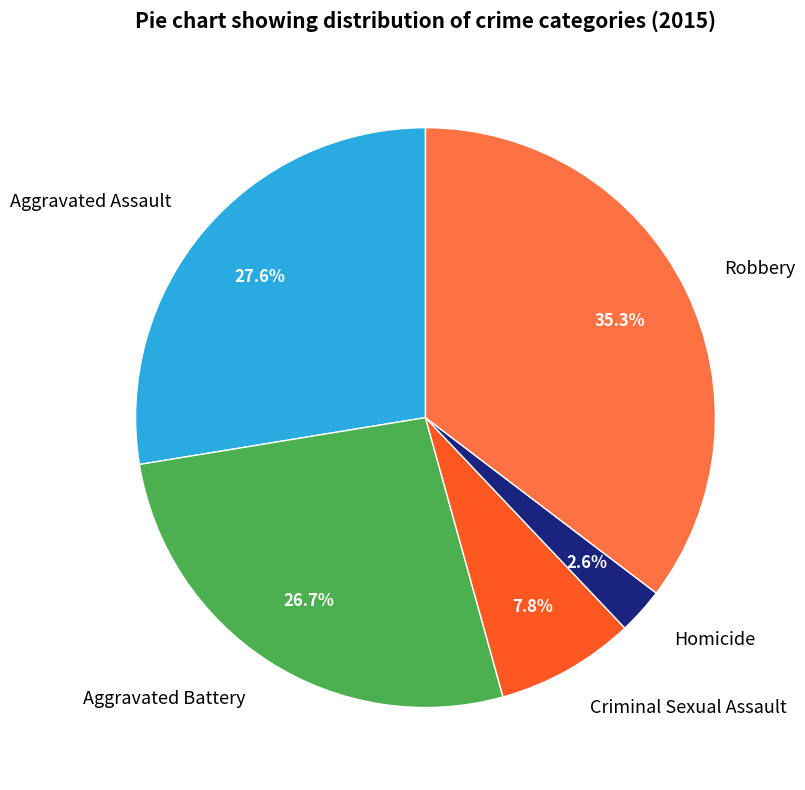

Combined, do Criminal Sexual Assault and Homicide account for over 50%?

No